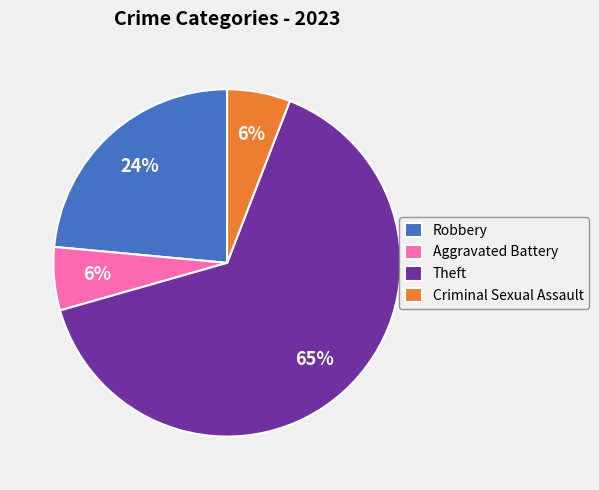

True or false: Theft accounts for 65% of the total.

True